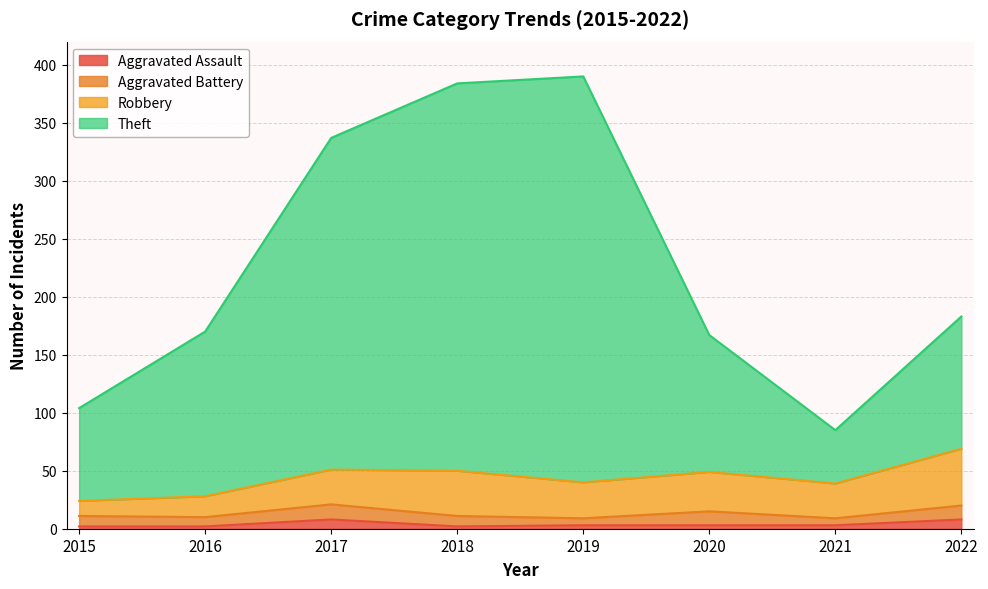

True or false: Aggravated Assault has a value of 3 at 2022.

False